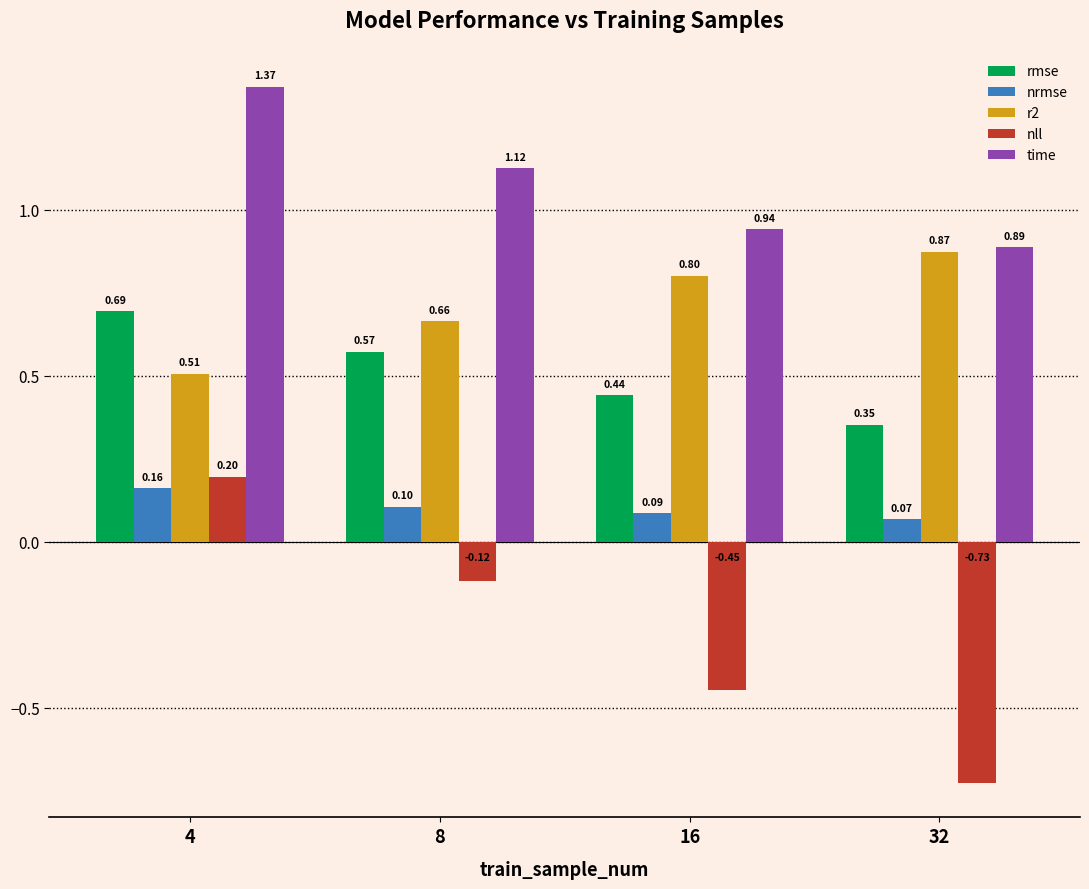

How many distinct data groups are displayed?

5